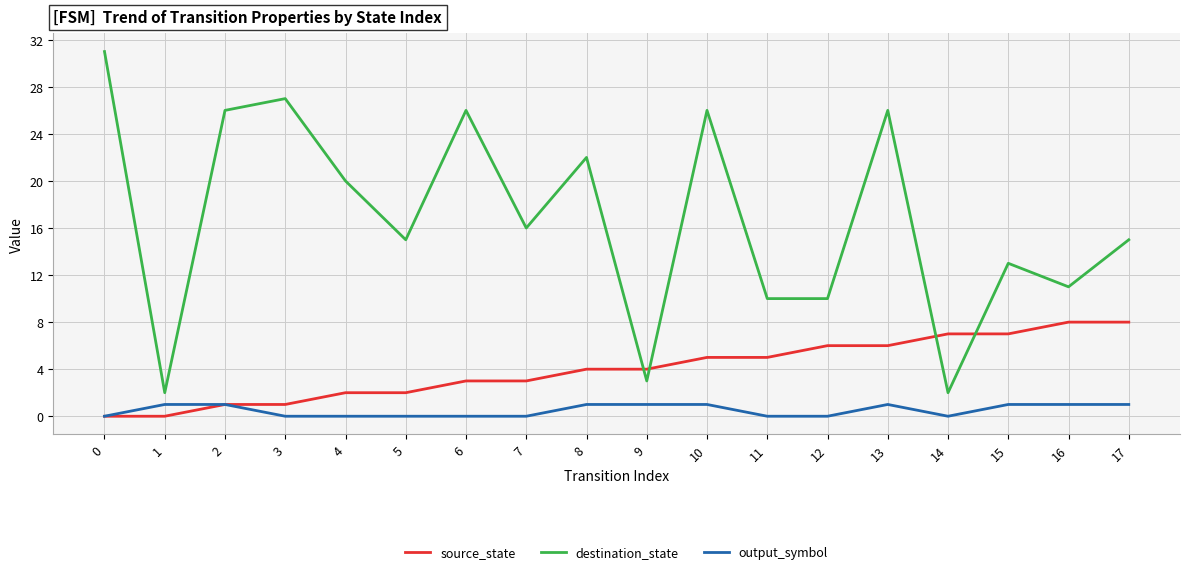

How many distinct data groups are displayed?

3